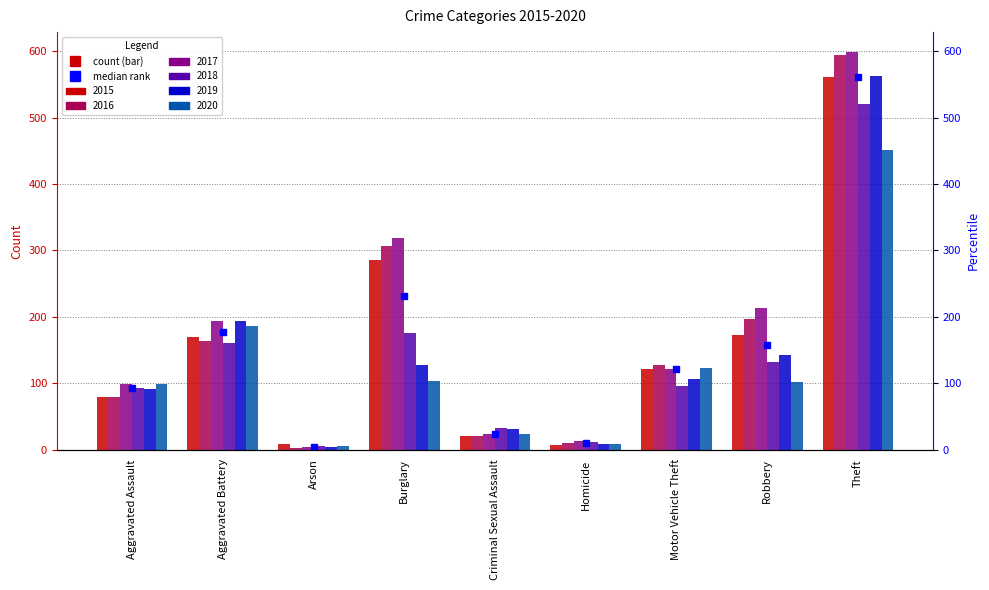

What is the greatest value displayed?

599